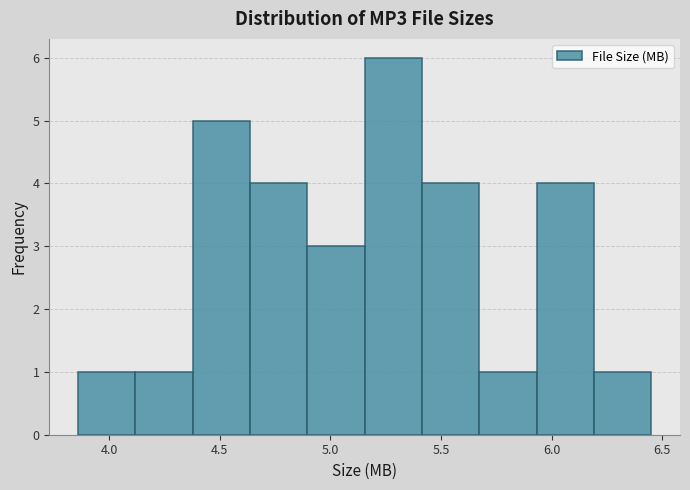

Over which range of the x-axis is the bar tallest?

5.15 to 5.40